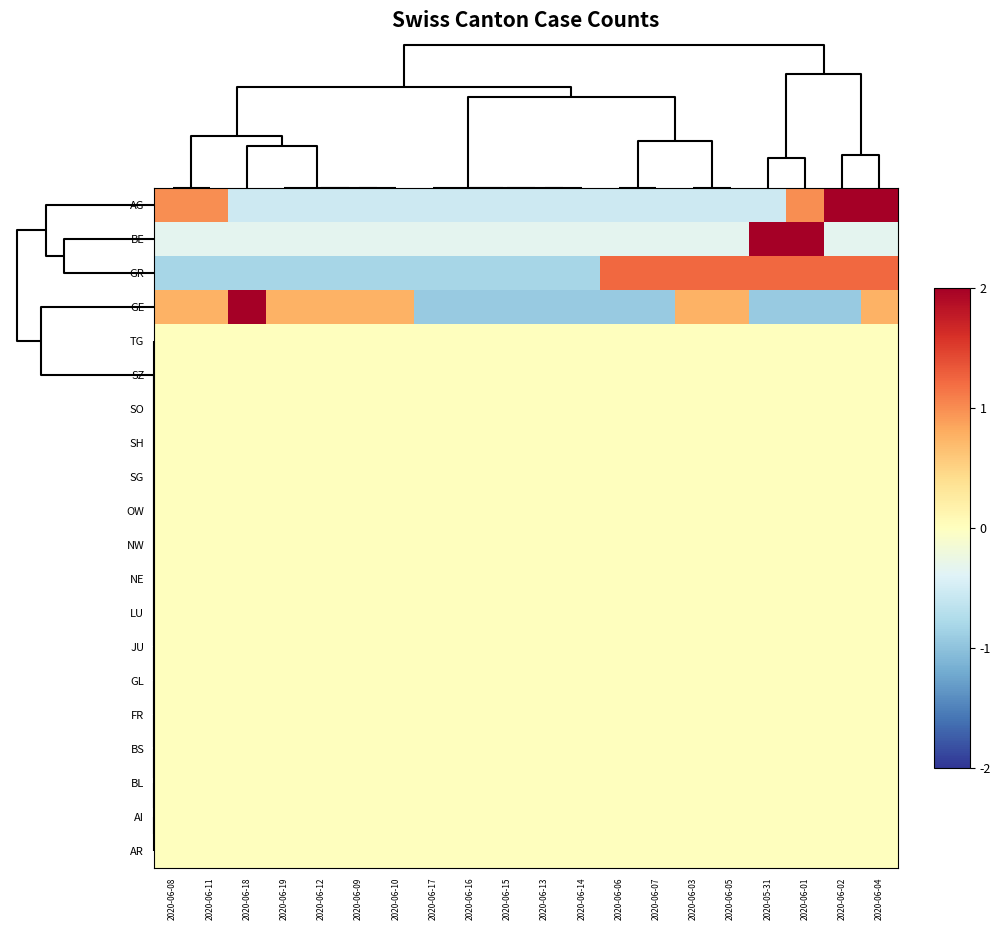

How many data points does each series have?

20